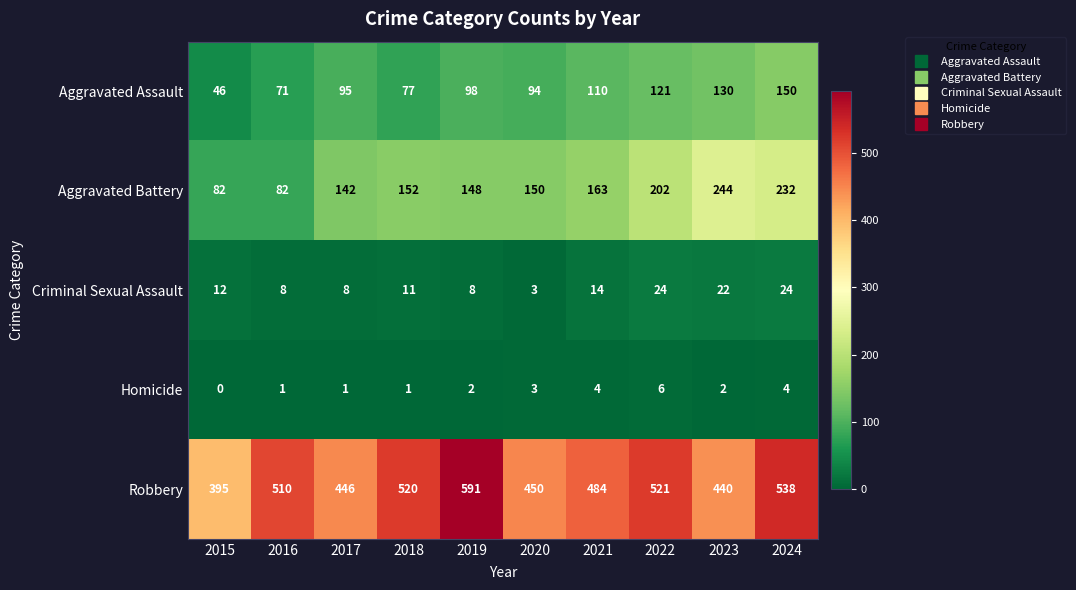

List the series in order of their peak value, lowest first.

Homicide, Criminal Sexual Assault, Aggravated Assault, Aggravated Battery, Robbery